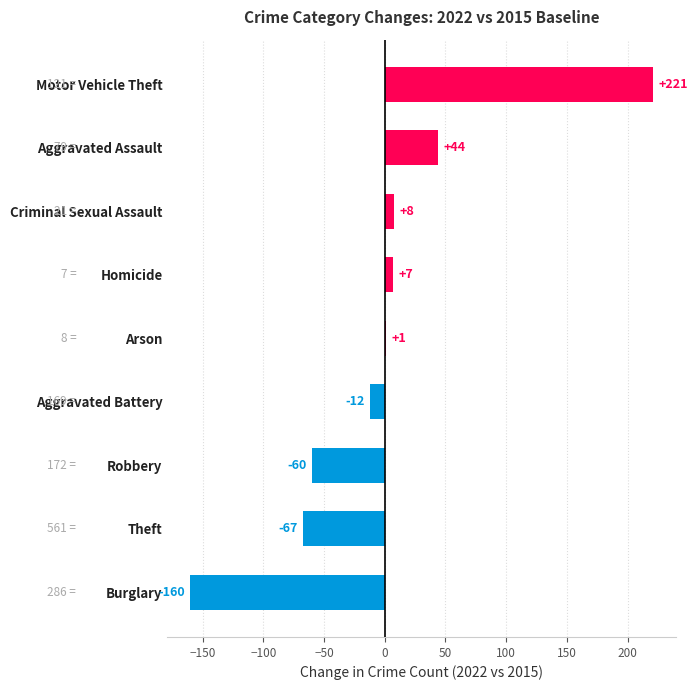

What is the change in value from Theft to Homicide?

+74